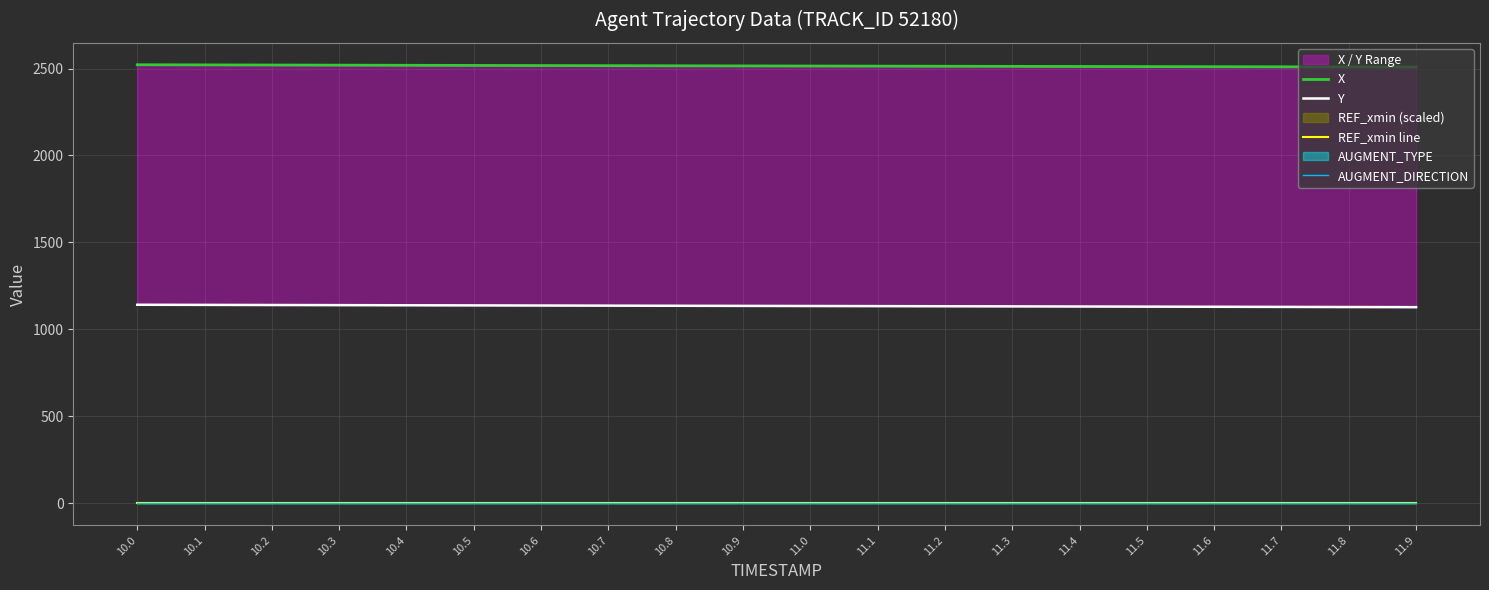

What is the difference between the highest and lowest values at 11.8?

2509.2